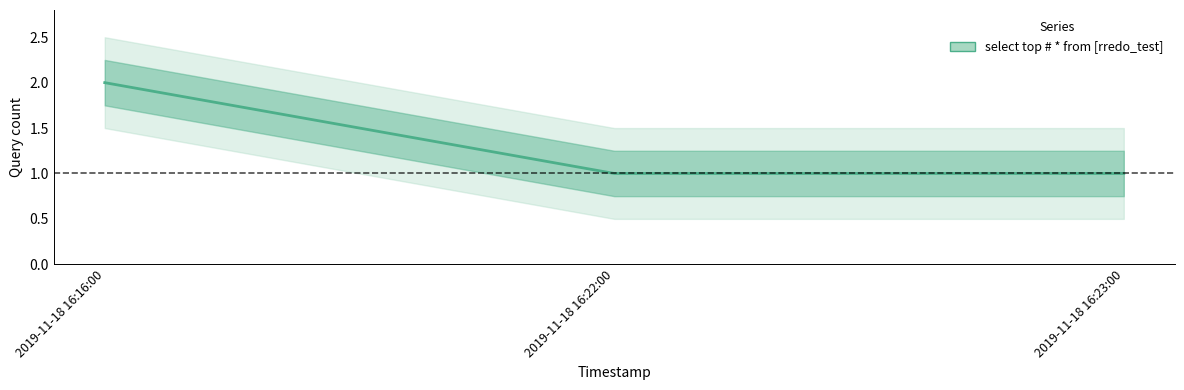

What position from the left is 2019-11-18 16:22:00?

2